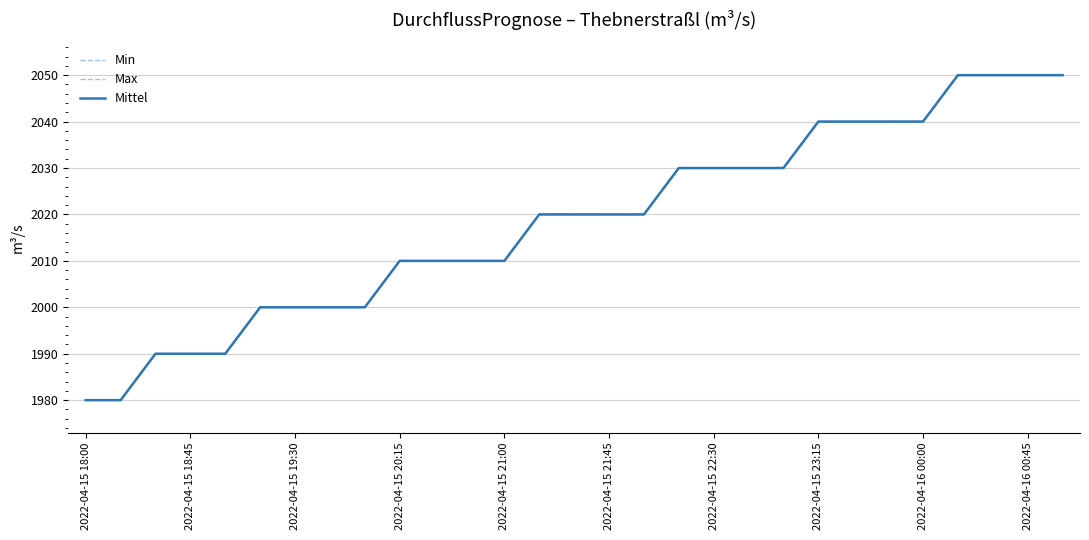

Is this an area chart (filled region under the line)?

No